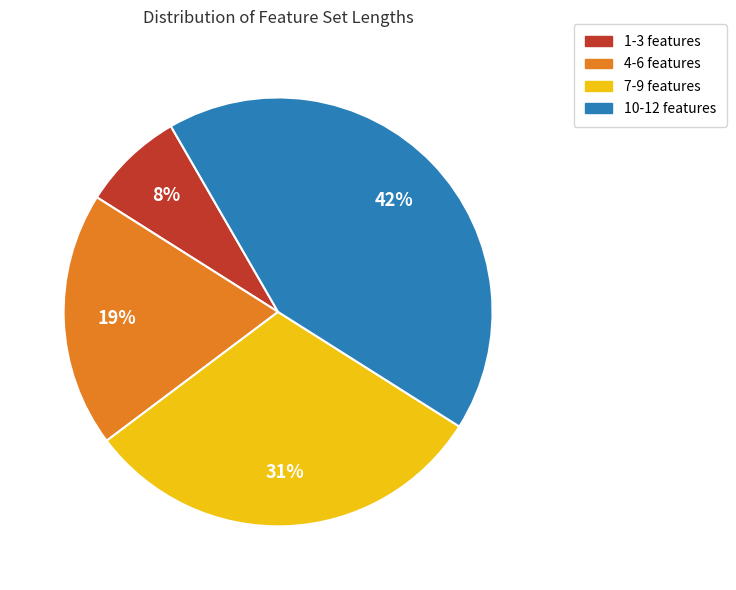

Is there any slice that represents more than half of the pie?

No